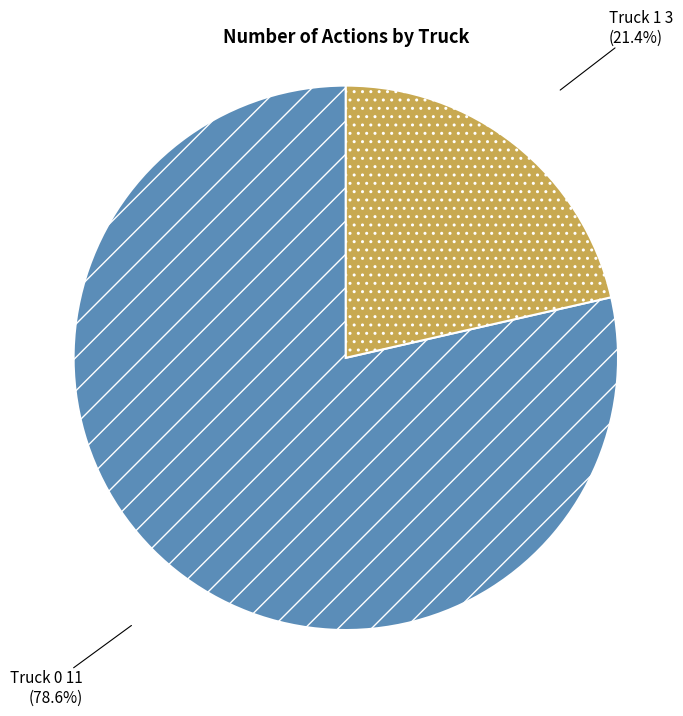

Rank the categories by value from lowest to highest.

Truck 1, Truck 0